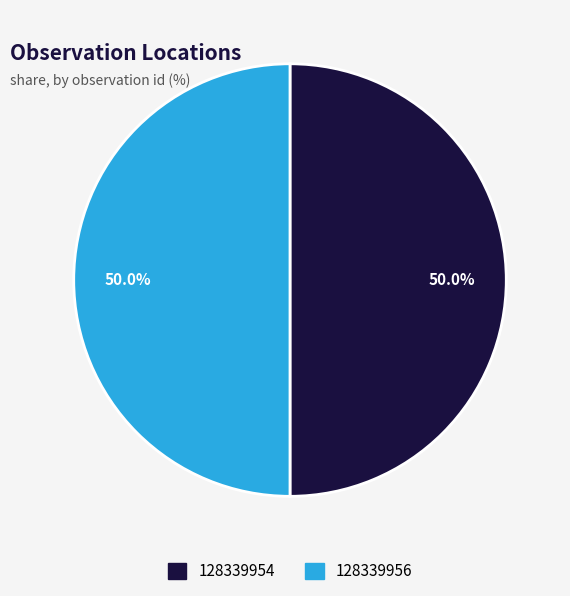

Approximately how many times larger is the value at 128339956 compared to 128339954?

1.0